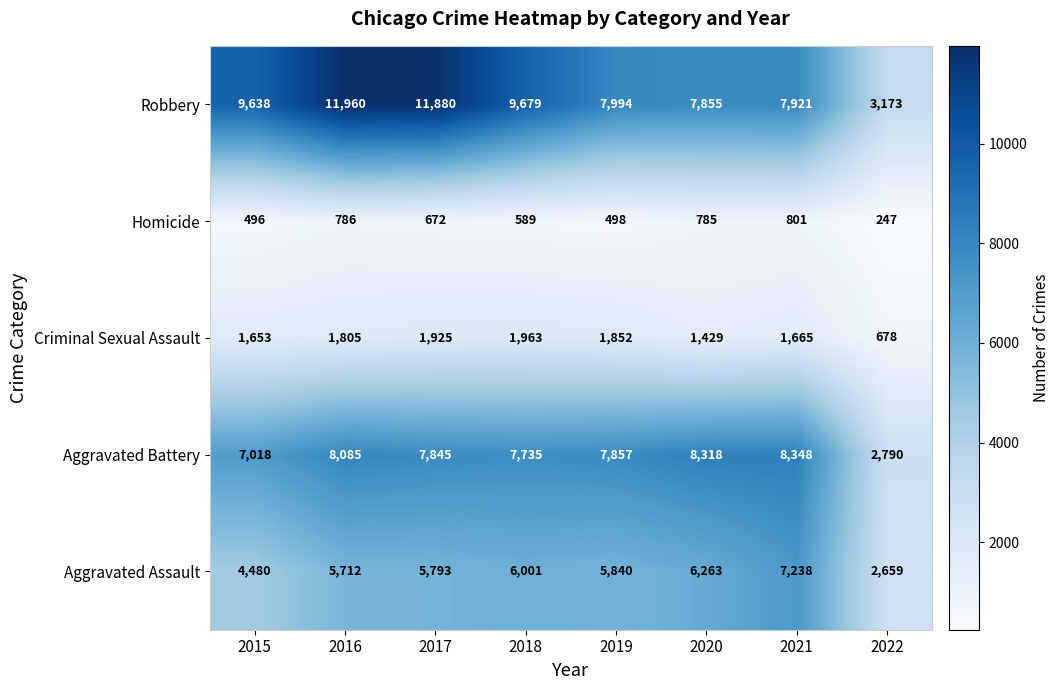

Read the Aggravated Assault value at 2015, to the nearest 10.

4480